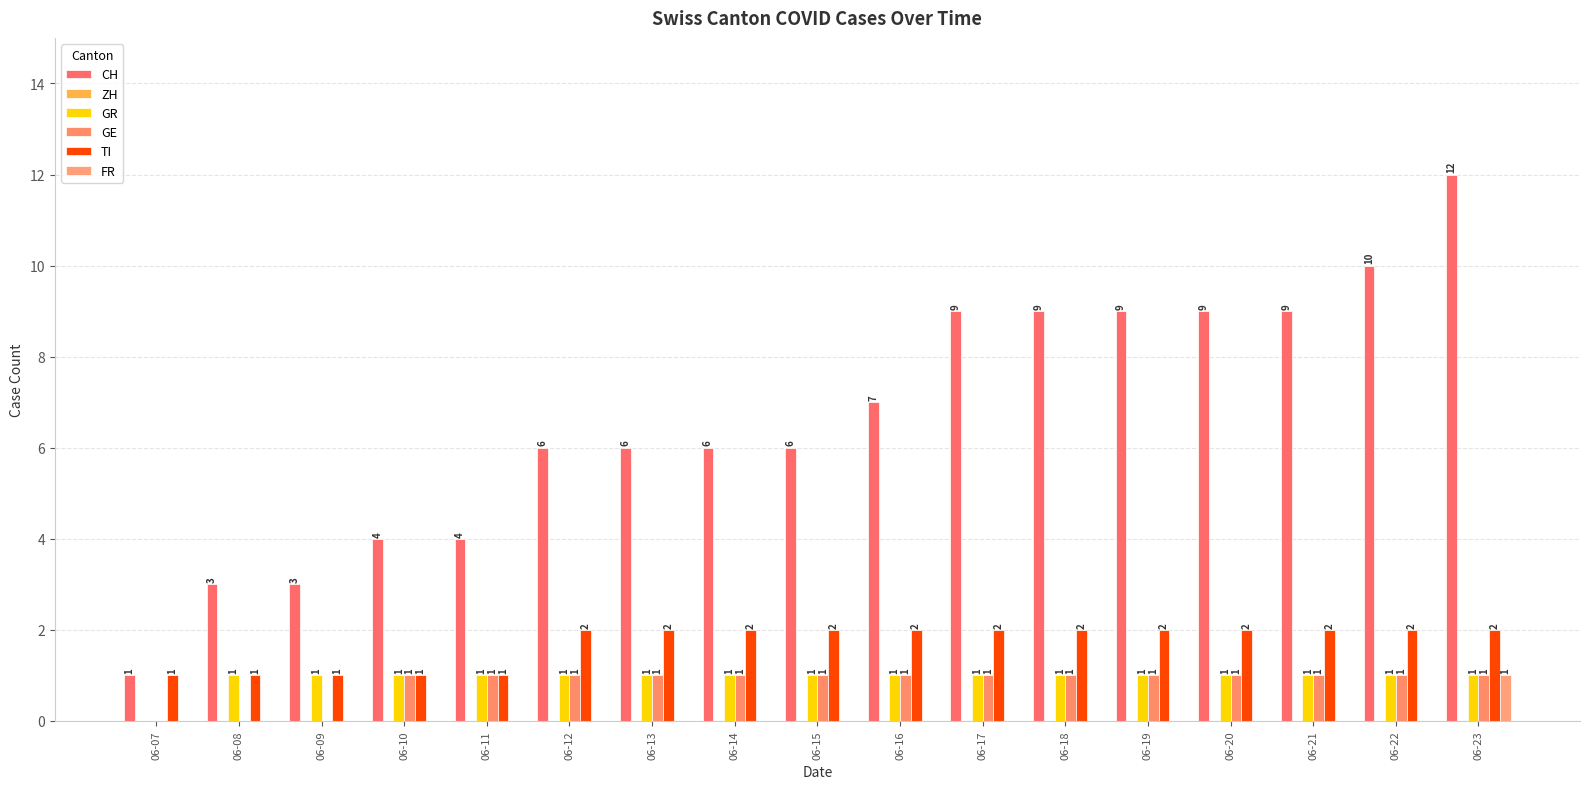

Does the chart contain stacked bars?

No